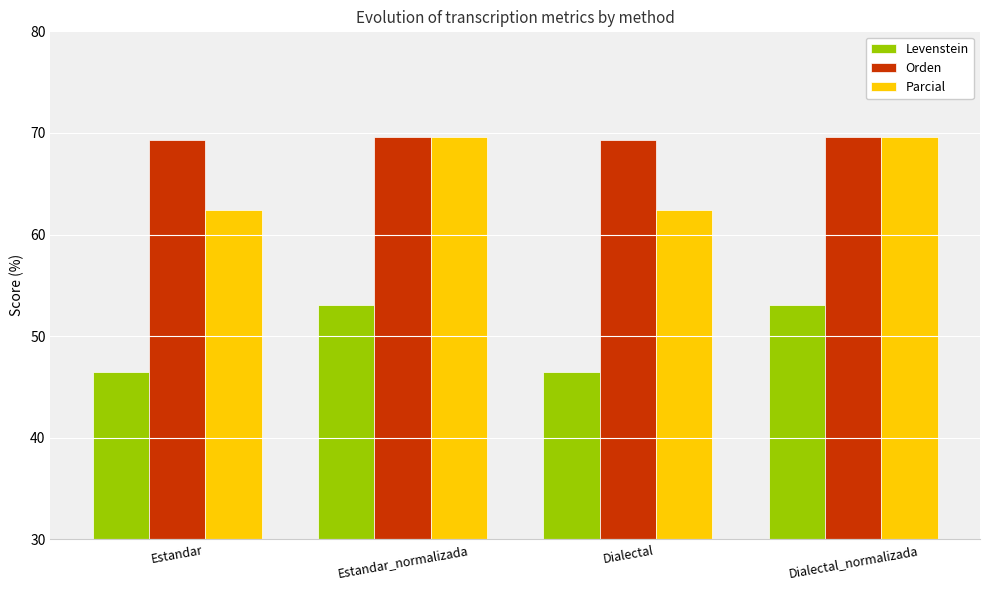

What is the lowest value of the Orden series?

69.3